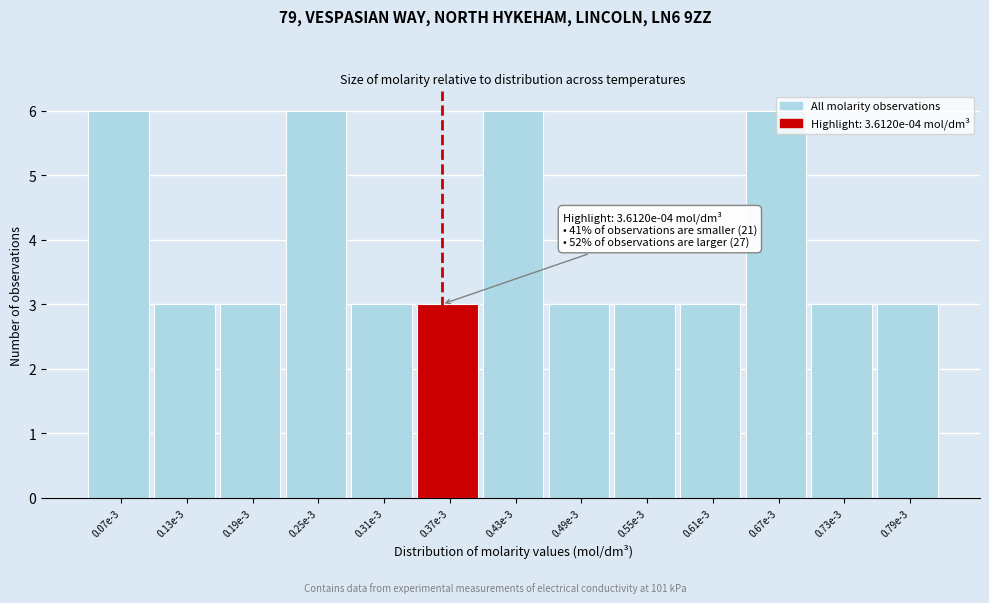

What is the difference between the values at 0.49e-3 and 0.07e-3?

3